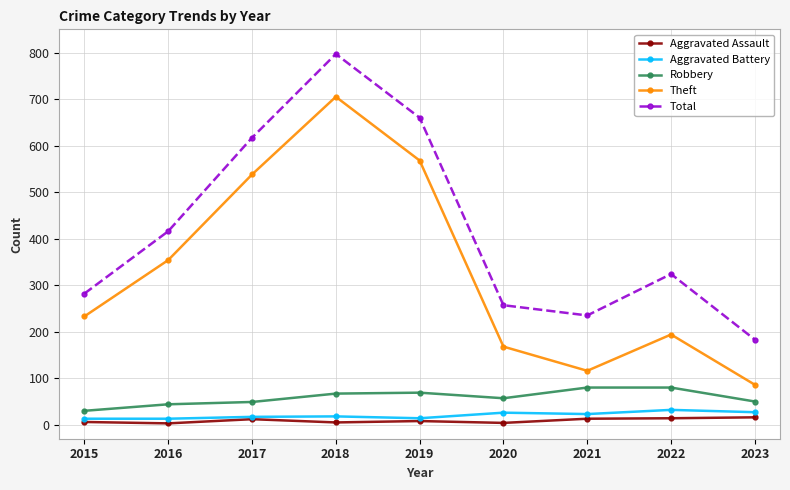

At 2023, list the series in order from largest to smallest.

Total, Theft, Robbery, Aggravated Battery, Aggravated Assault